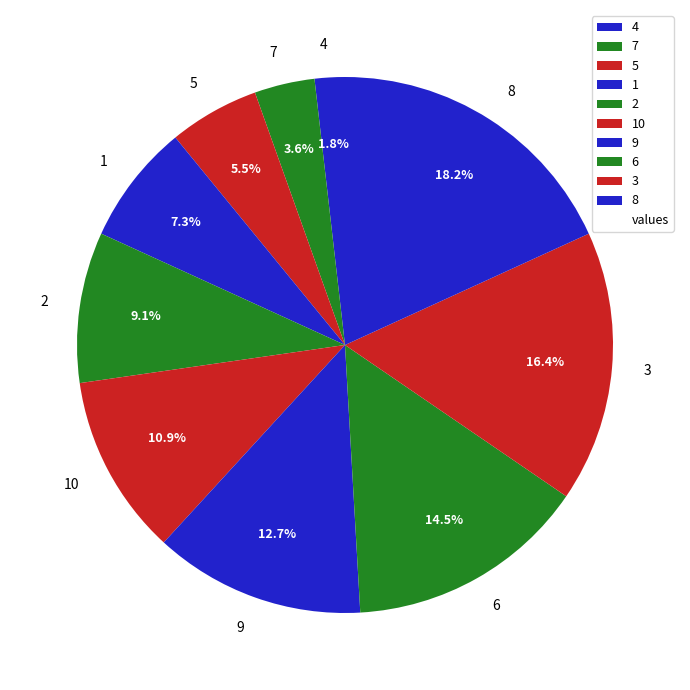

To the nearest percent, what is the average slice percentage?

10%